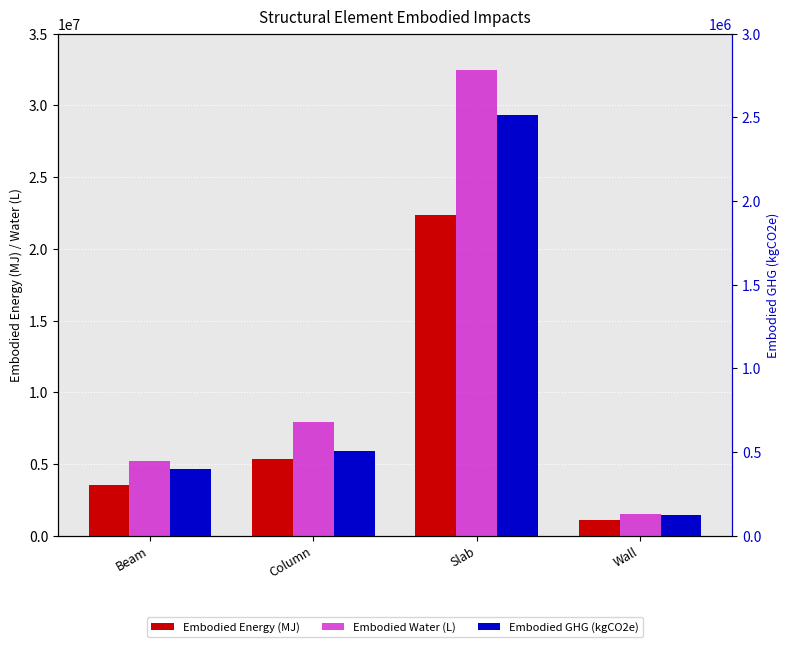

List the labels in order of Embodied_Water_(L) value, smallest first.

Wall, Beam, Column, Slab